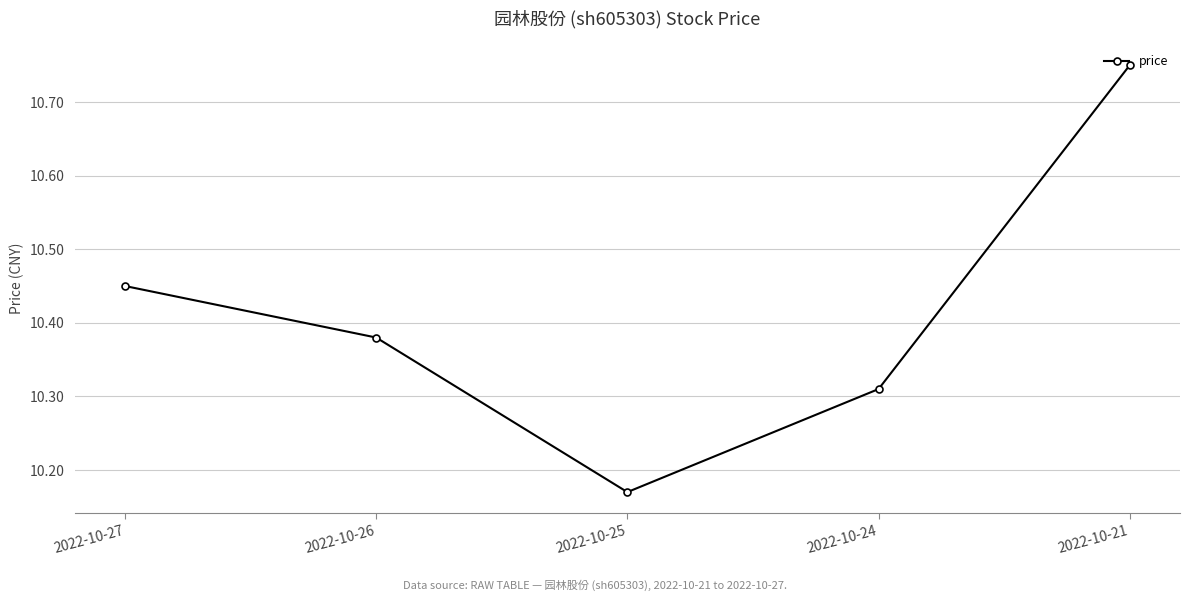

How many values are between 10 and 11?

5